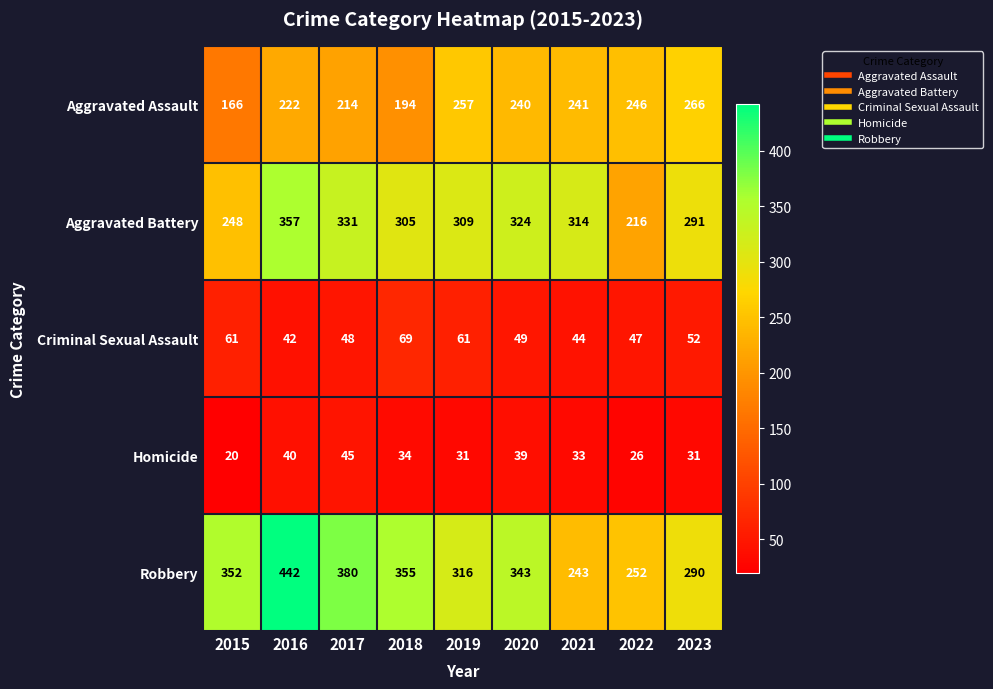

Between 2017 and 2018, which series saw the biggest shift?

Aggravated Battery